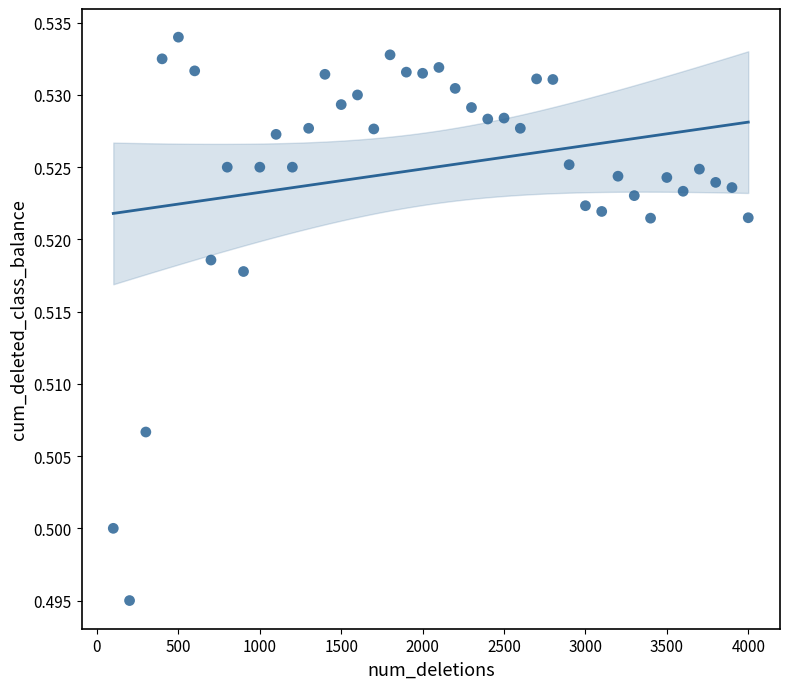

What is the range of X values (max minus min)?

3900.0